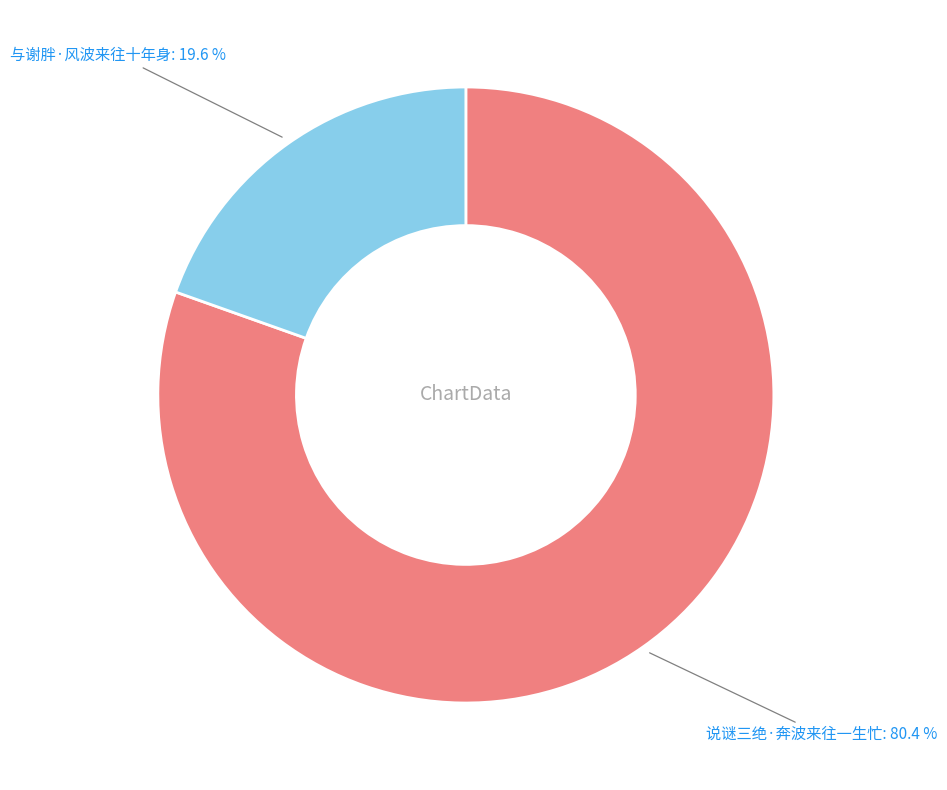

Is there a majority slice in this chart?

Yes